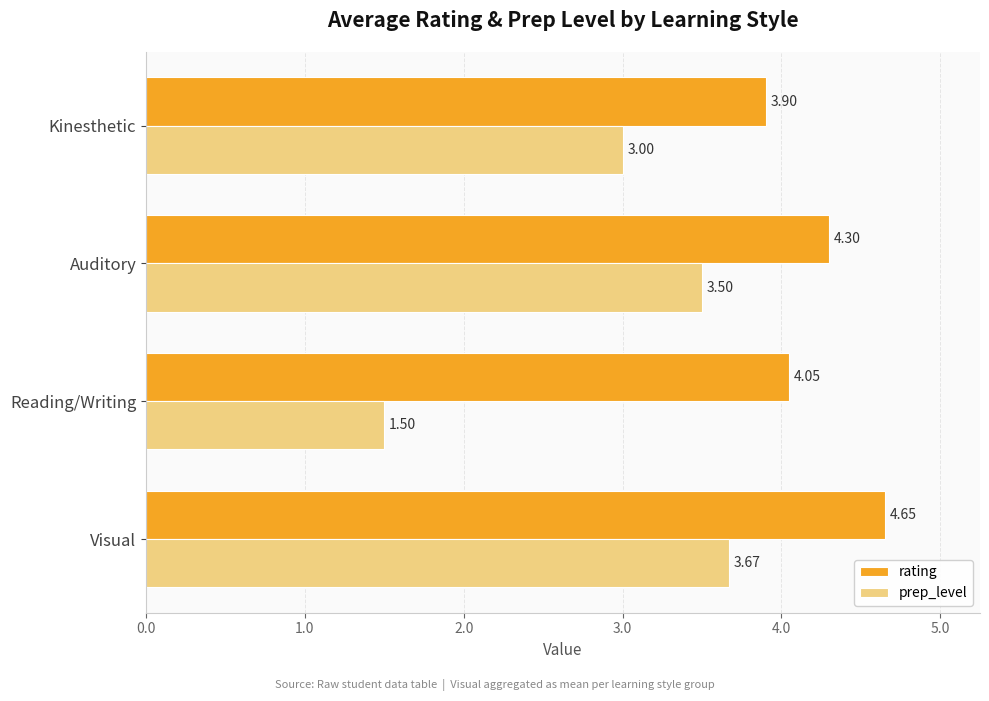

How many data points does each series have?

4